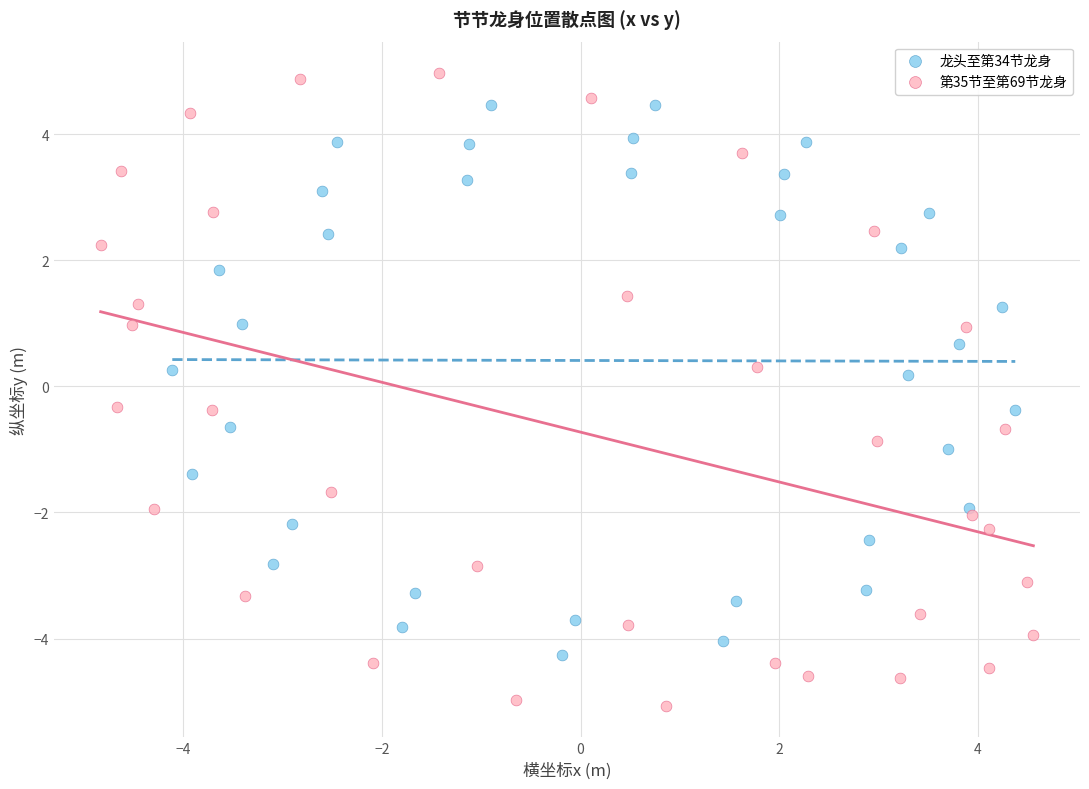

Which series has the largest Y range (max minus min)?

第35节至第69节龙身